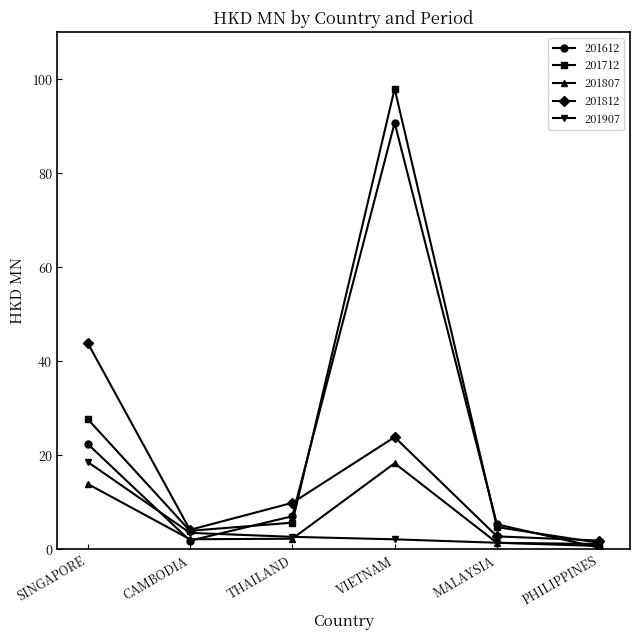

How many values in the 201812 series exceed 9?

3